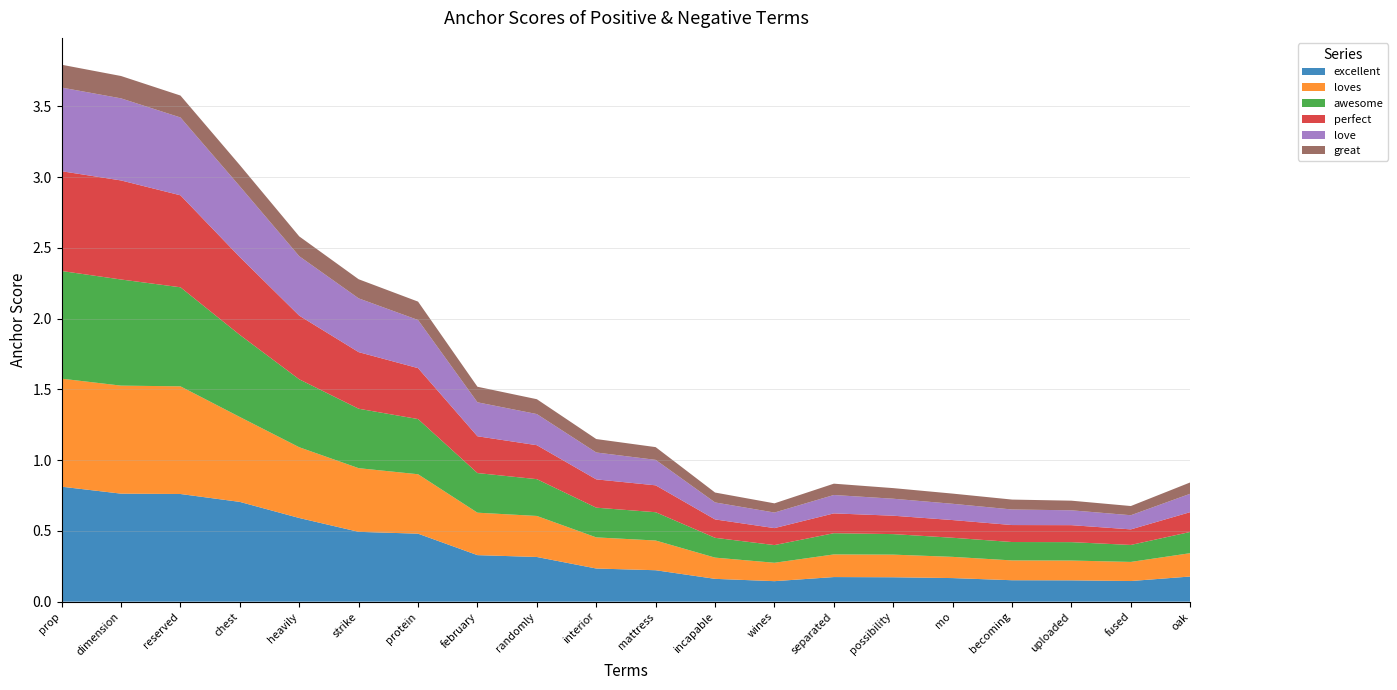

Reading left to right, transcribe all the data shown in this chart.

excellent: prop=0.8	dimension=0.8	reserved=0.8	chest=0.7	heavily=0.6	strike=0.5	protein=0.5	february=0.3	randomly=0.3	interior=0.2	mattress=0.2	incapable=0.2	wines=0.1	separated=0.2	possibility=0.2	mo=0.2	becoming=0.2	uploaded=0.2	fused=0.1	oak=0.2
loves: prop=0.8	dimension=0.8	reserved=0.8	chest=0.6	heavily=0.5	strike=0.5	protein=0.4	february=0.3	randomly=0.3	interior=0.2	mattress=0.2	incapable=0.1	wines=0.1	separated=0.2	possibility=0.2	mo=0.1	becoming=0.1	uploaded=0.1	fused=0.1	oak=0.2
awesome: prop=0.8	dimension=0.8	reserved=0.7	chest=0.6	heavily=0.5	strike=0.4	protein=0.4	february=0.3	randomly=0.3	interior=0.2	mattress=0.2	incapable=0.1	wines=0.1	separated=0.1	possibility=0.1	mo=0.1	becoming=0.1	uploaded=0.1	fused=0.1	oak=0.1
perfect: prop=0.7	dimension=0.7	reserved=0.7	chest=0.6	heavily=0.5	strike=0.4	protein=0.4	february=0.3	randomly=0.2	interior=0.2	mattress=0.2	incapable=0.1	wines=0.1	separated=0.1	possibility=0.1	mo=0.1	becoming=0.1	uploaded=0.1	fused=0.1	oak=0.1
love: prop=0.6	dimension=0.6	reserved=0.6	chest=0.5	heavily=0.4	strike=0.4	protein=0.3	february=0.2	randomly=0.2	interior=0.2	mattress=0.2	incapable=0.1	wines=0.1	separated=0.1	possibility=0.1	mo=0.1	becoming=0.1	uploaded=0.1	fused=0.1	oak=0.1
great: prop=0.2	dimension=0.2	reserved=0.2	chest=0.1	heavily=0.1	strike=0.1	protein=0.1	february=0.1	randomly=0.1	interior=0.1	mattress=0.1	incapable=0.1	wines=0.1	separated=0.1	possibility=0.1	mo=0.1	becoming=0.1	uploaded=0.1	fused=0.1	oak=0.1